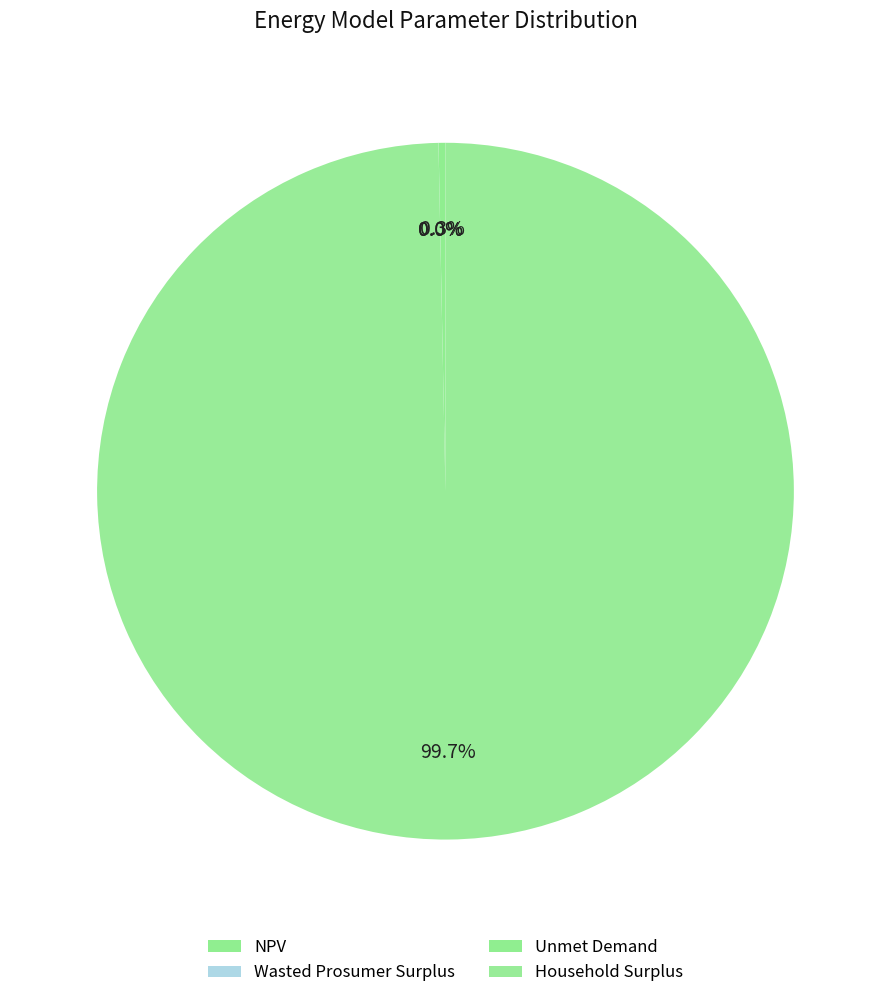

To the nearest percent, what percentage of the pie is Household Surplus?

100%